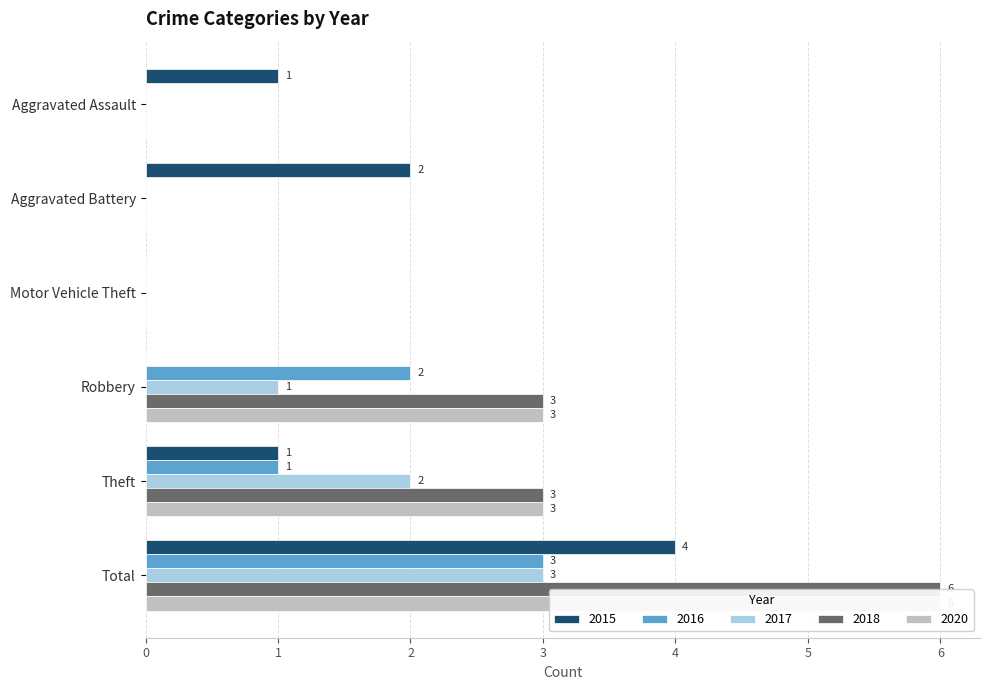

Reading left to right, what are all the values shown in this chart?

2015: Aggravated Assault=1	Aggravated Battery=2	Motor Vehicle Theft=0	Robbery=0	Theft=1	Total=4
2016: Aggravated Assault=0	Aggravated Battery=0	Motor Vehicle Theft=0	Robbery=2	Theft=1	Total=3
2017: Aggravated Assault=0	Aggravated Battery=0	Motor Vehicle Theft=0	Robbery=1	Theft=2	Total=3
2018: Aggravated Assault=0	Aggravated Battery=0	Motor Vehicle Theft=0	Robbery=3	Theft=3	Total=6
2020: Aggravated Assault=0	Aggravated Battery=0	Motor Vehicle Theft=0	Robbery=3	Theft=3	Total=6